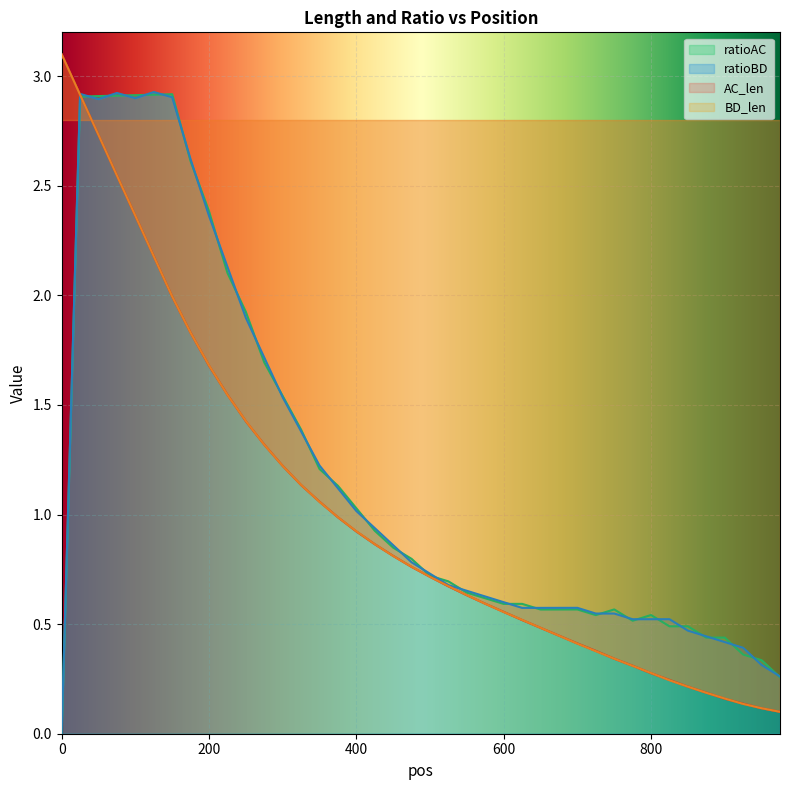

What is the sum of all AC_len values?

40.9